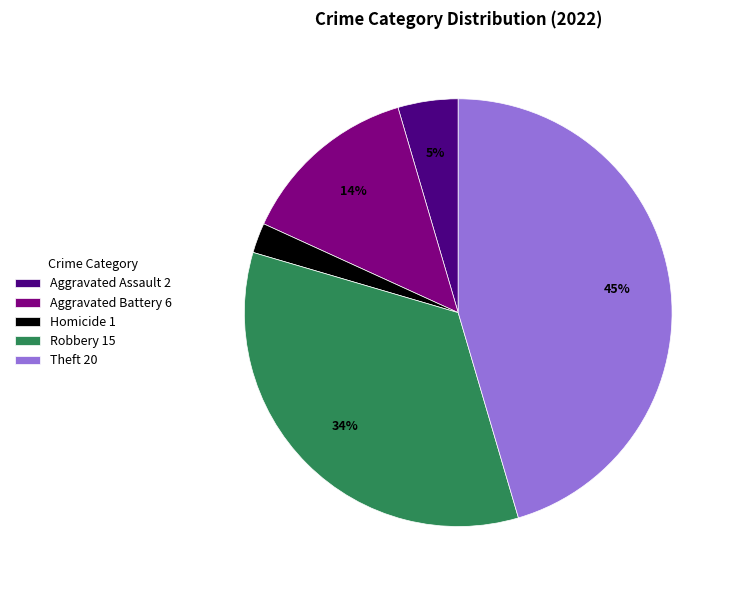

Rank the categories by value from highest to lowest.

Theft 20, Robbery 15, Aggravated Battery 6, Aggravated Assault 2, Homicide 1